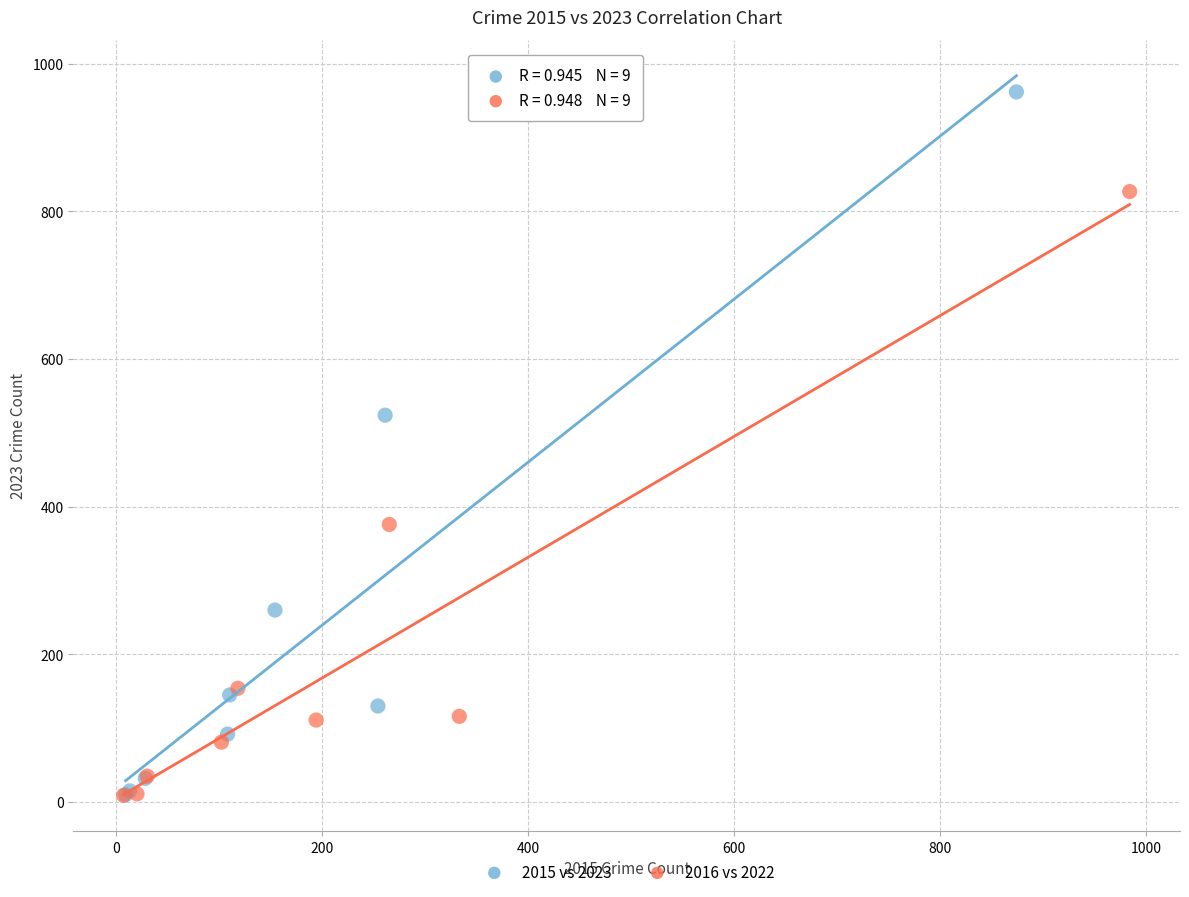

Which series has the widest spread of Y values?

2015 vs 2023